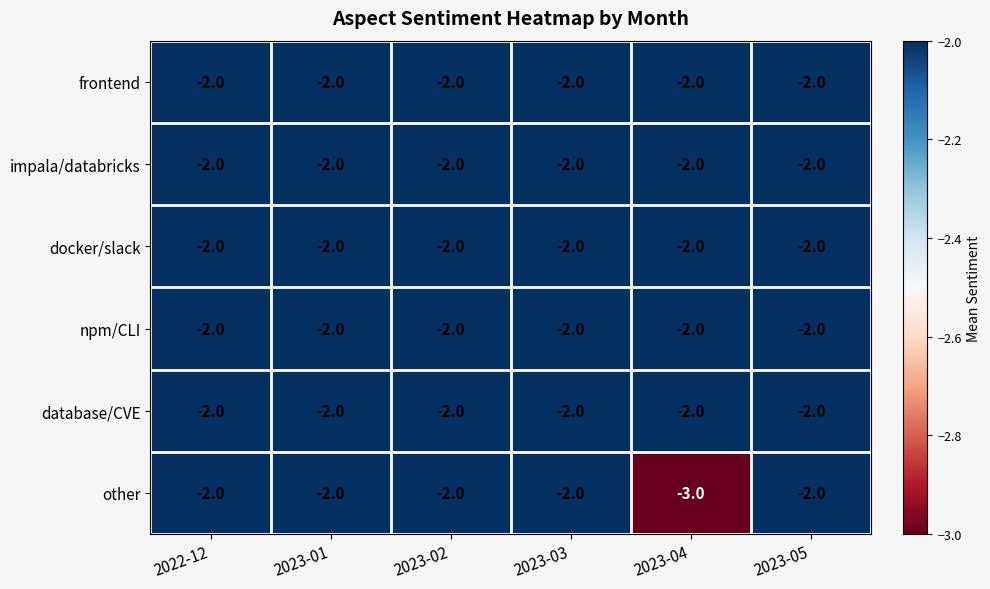

Where is docker/slack nearest to the value -2?

2022-12